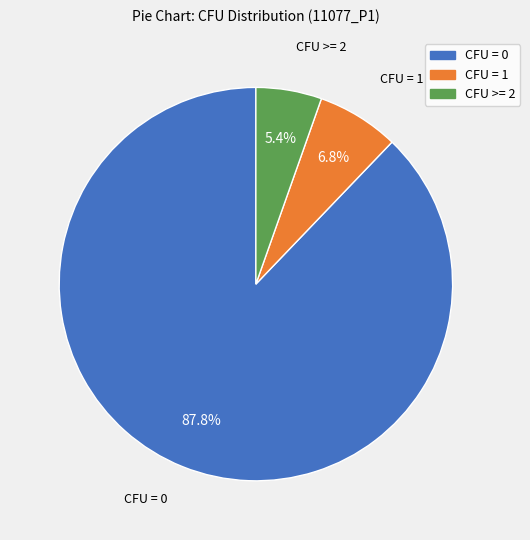

The CFU = 0 slice represents 88% of the pie. True or false?

True